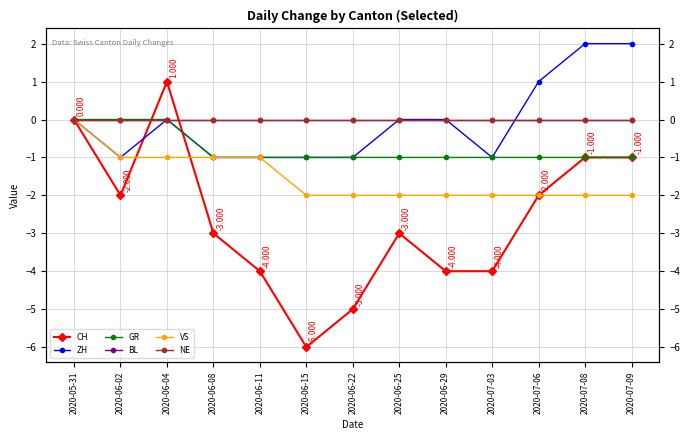

What is the difference between the highest and lowest values at 2020-06-15?

6